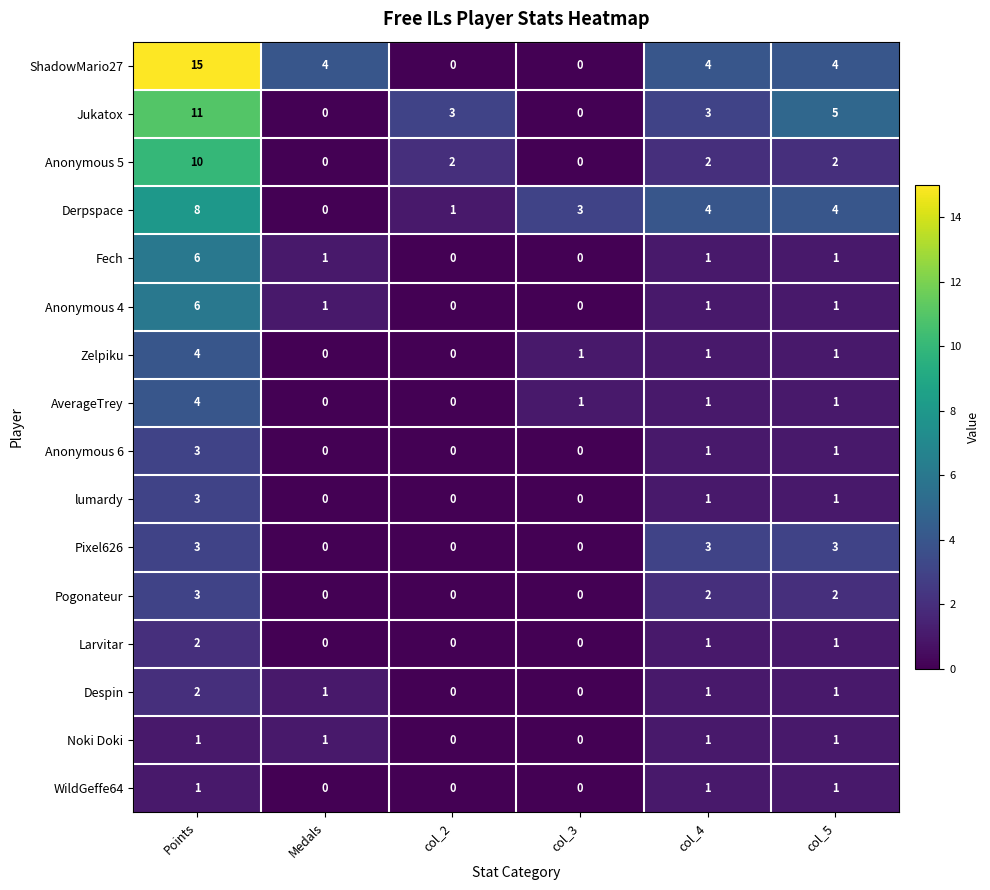

How many distinct data groups are displayed?

16